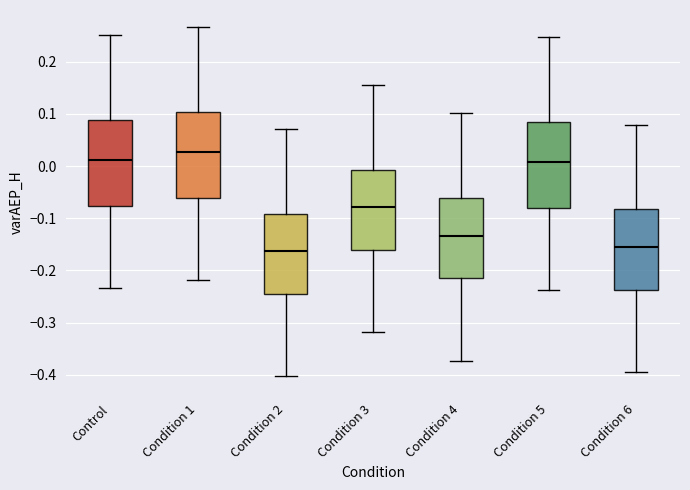

Where does the lower whisker of the box for Condition 5 end on the y-axis? The values are not printed on the chart, so give them approximately, as read against the axis.

-0.24